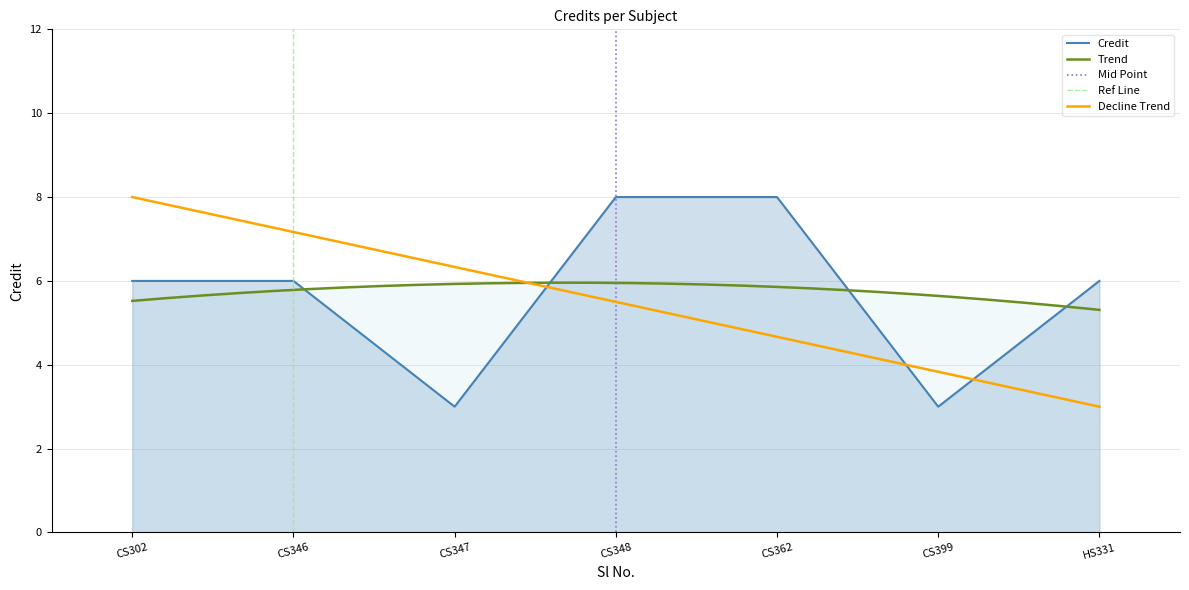

What is the lowest value of the Credit series?

3